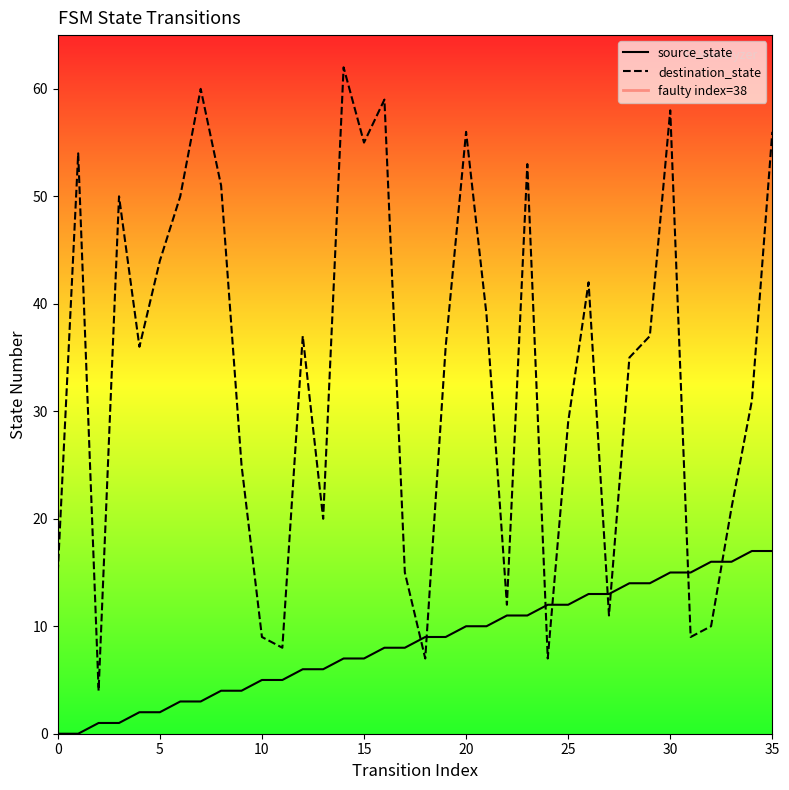

What is the average value of the source_state series?

8